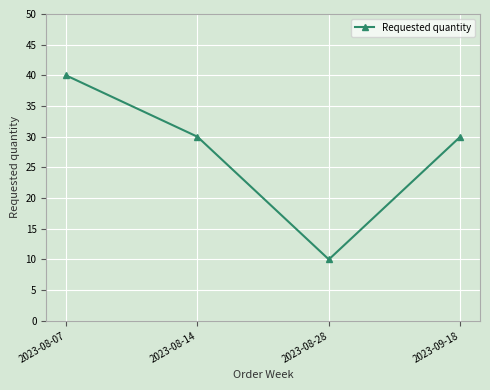

Reading left to right, transcribe all the data shown in this chart.

40	30	10	30